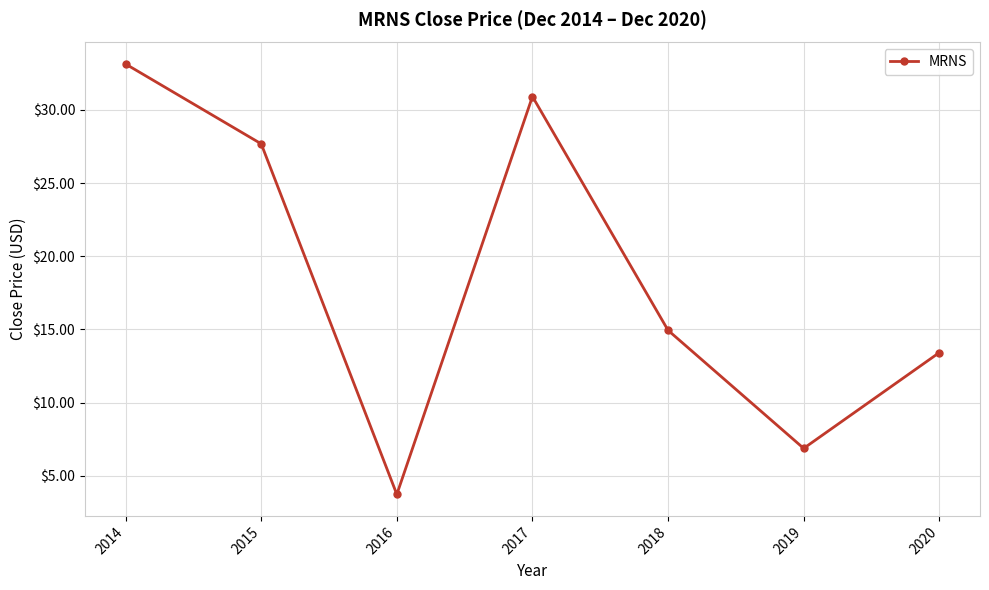

Which category has the highest value across all series?

2014